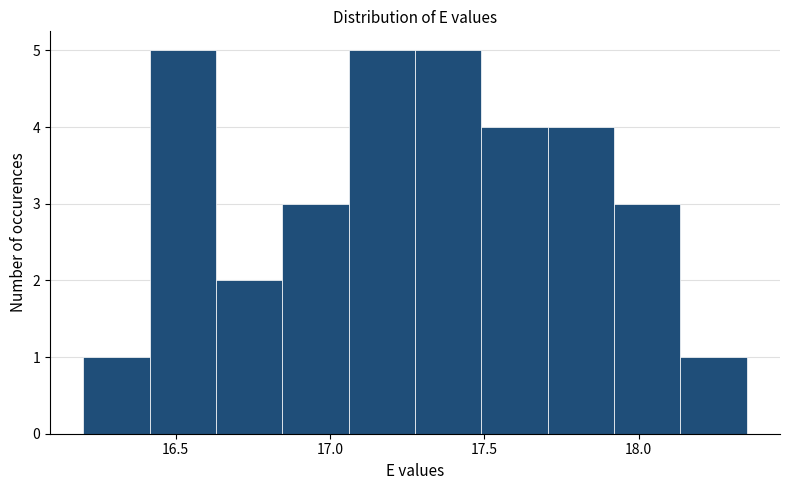

How tall is the bar that spans 17.060 to 17.275 on the x-axis? Neither the bar edges nor the heights are printed on the chart, so give them approximately, as read against the axes.

5